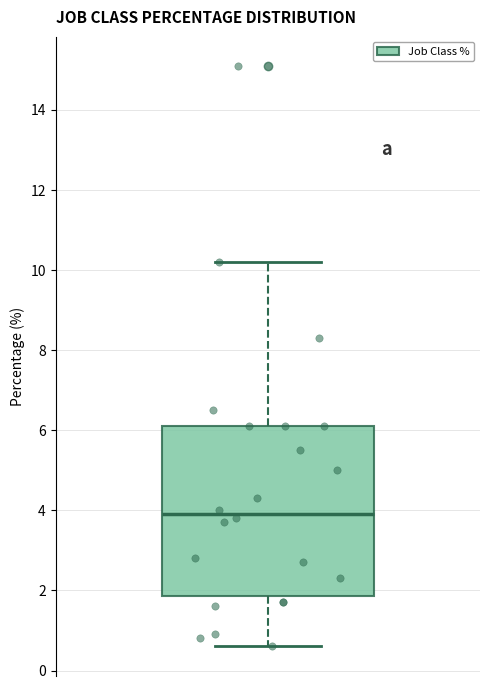

Where is the lower edge of the box on the y-axis? The values are not printed on the chart, so give them approximately, as read against the axis.

1.8